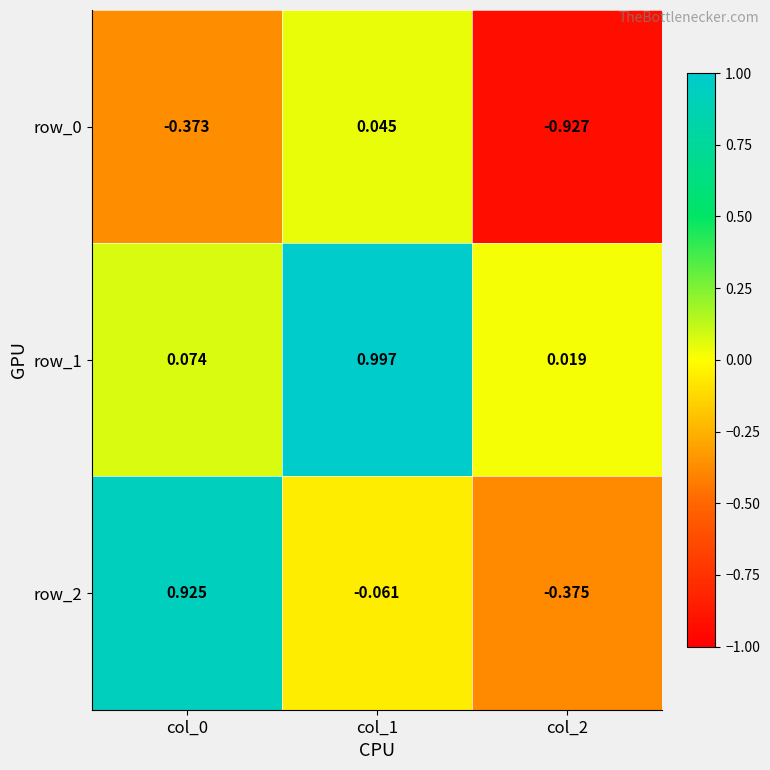

Is the value of row_0 at col_2 greater than the value of row_1 at col_2?

No